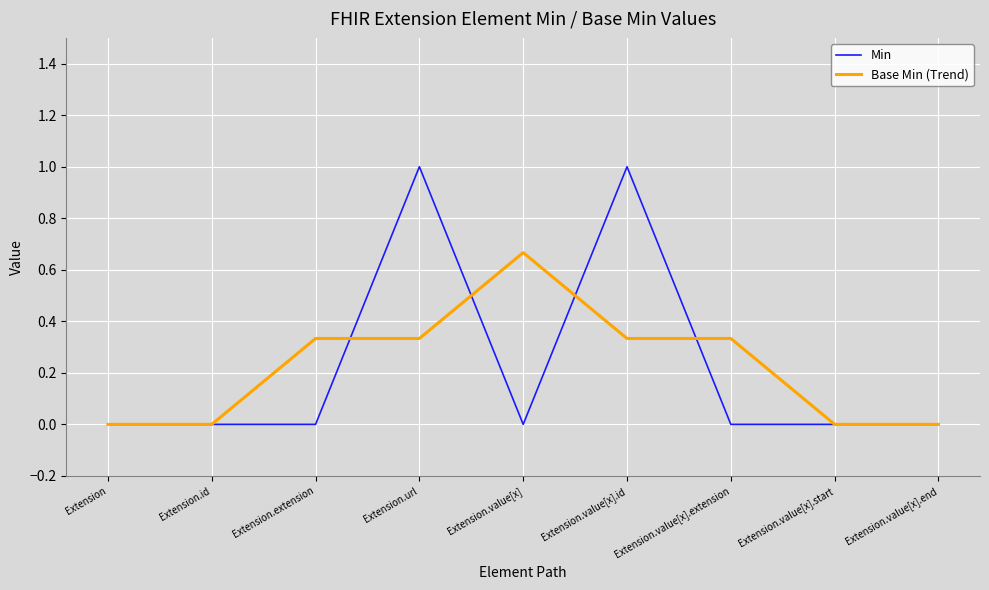

True or false: Min has a value of 0.0 at Extension.value[x].start.

True